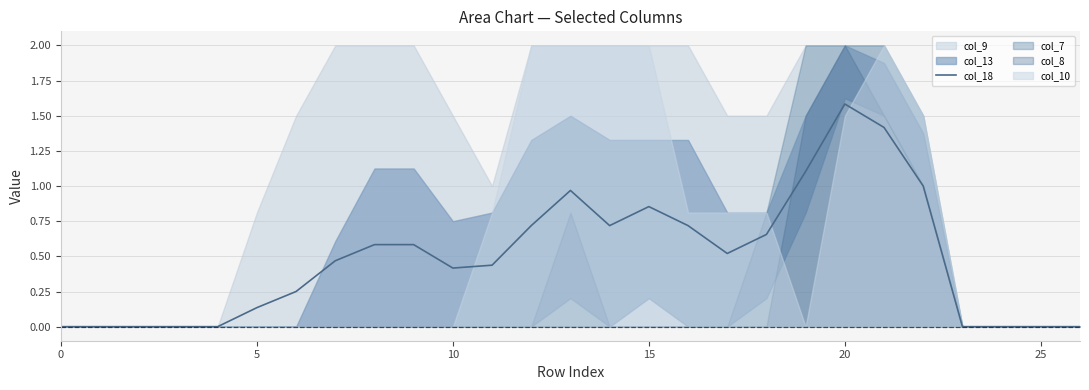

Reading left to right, what are all the values shown in this chart?

0.0	0.0	0.0	0.0	0.0	0.1	0.2	0.5	0.6	0.6	0.4	0.4	0.7	1.0	0.7	0.9	0.7	0.5	0.7	1.1	1.6	1.4	1.0	0.0	0.0	0.0	0.0